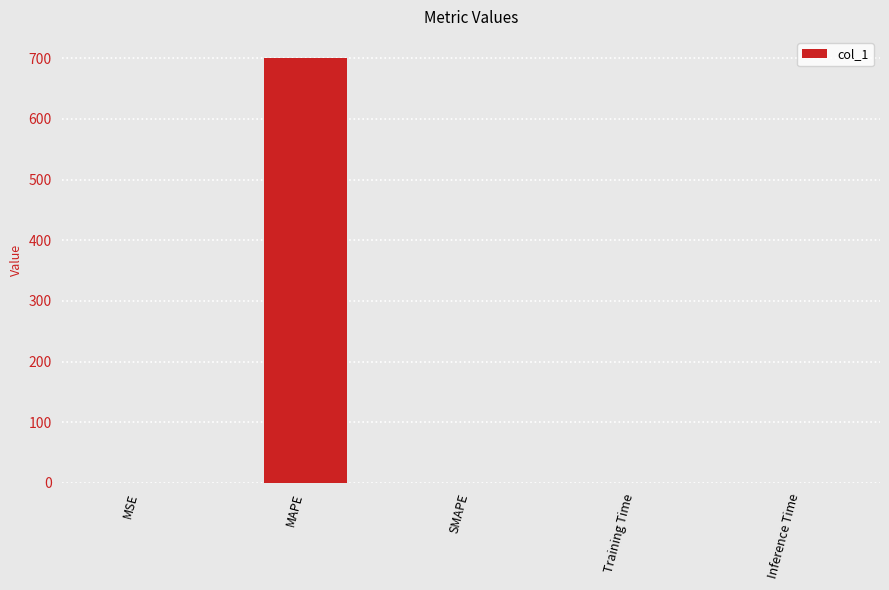

Is it true that the value at MAPE is 957.9?

False